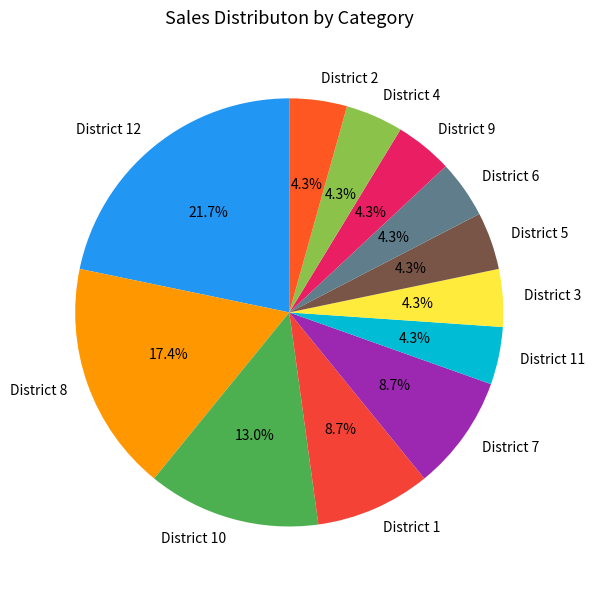

What percentage is the District 12 slice, to the nearest percent?

22%